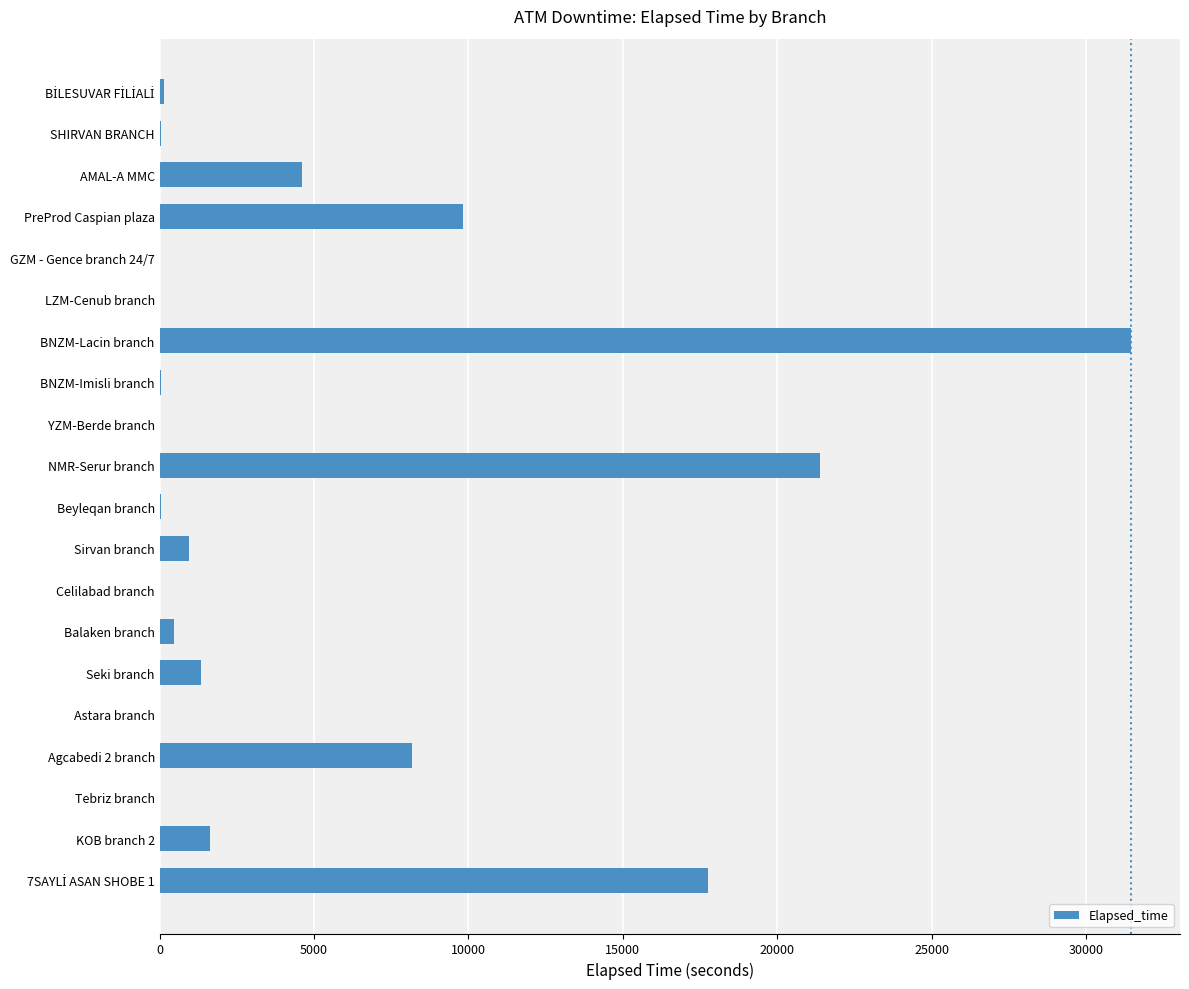

The value at Celilabad branch is 17482. True or false?

False